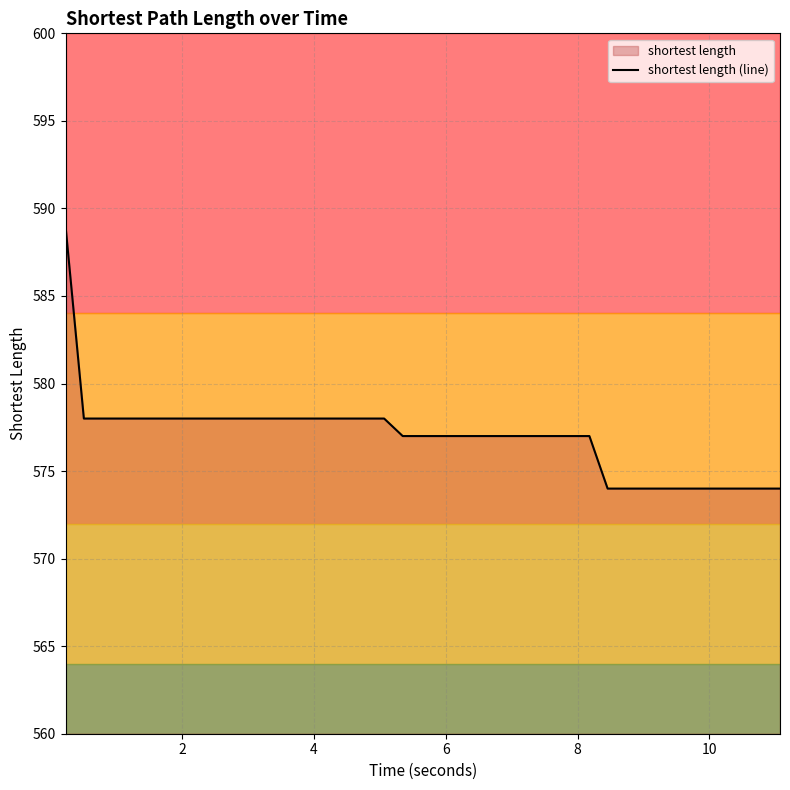

Reading left to right, what are all the values shown in this chart?

589	578	578	578	578	578	578	578	578	578	578	578	578	578	578	578	578	578	577	577	577	577	577	577	577	577	577	577	577	577	574	574	574	574	574	574	574	574	574	574